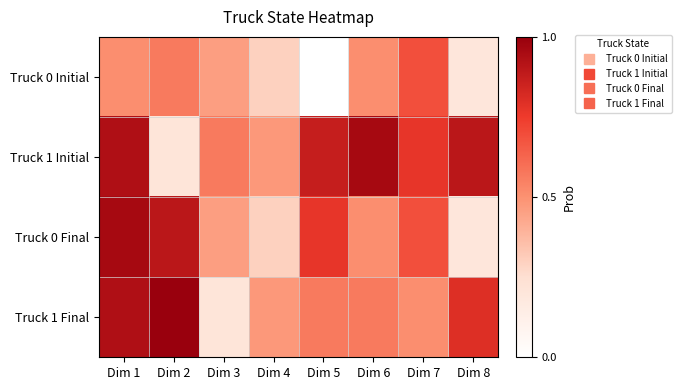

What is the total value across all series at Dim 7?

2.7